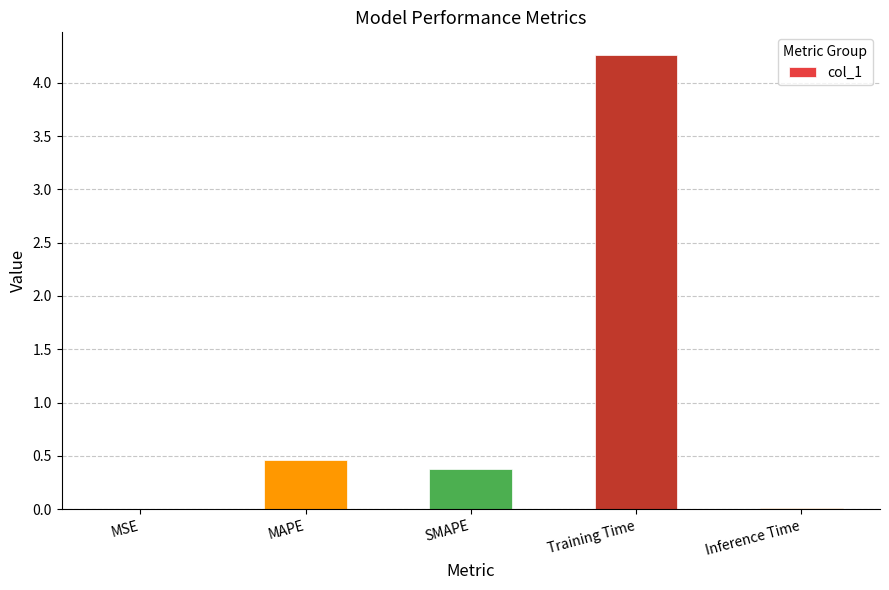

What is the approximate value at MAPE?

0.5